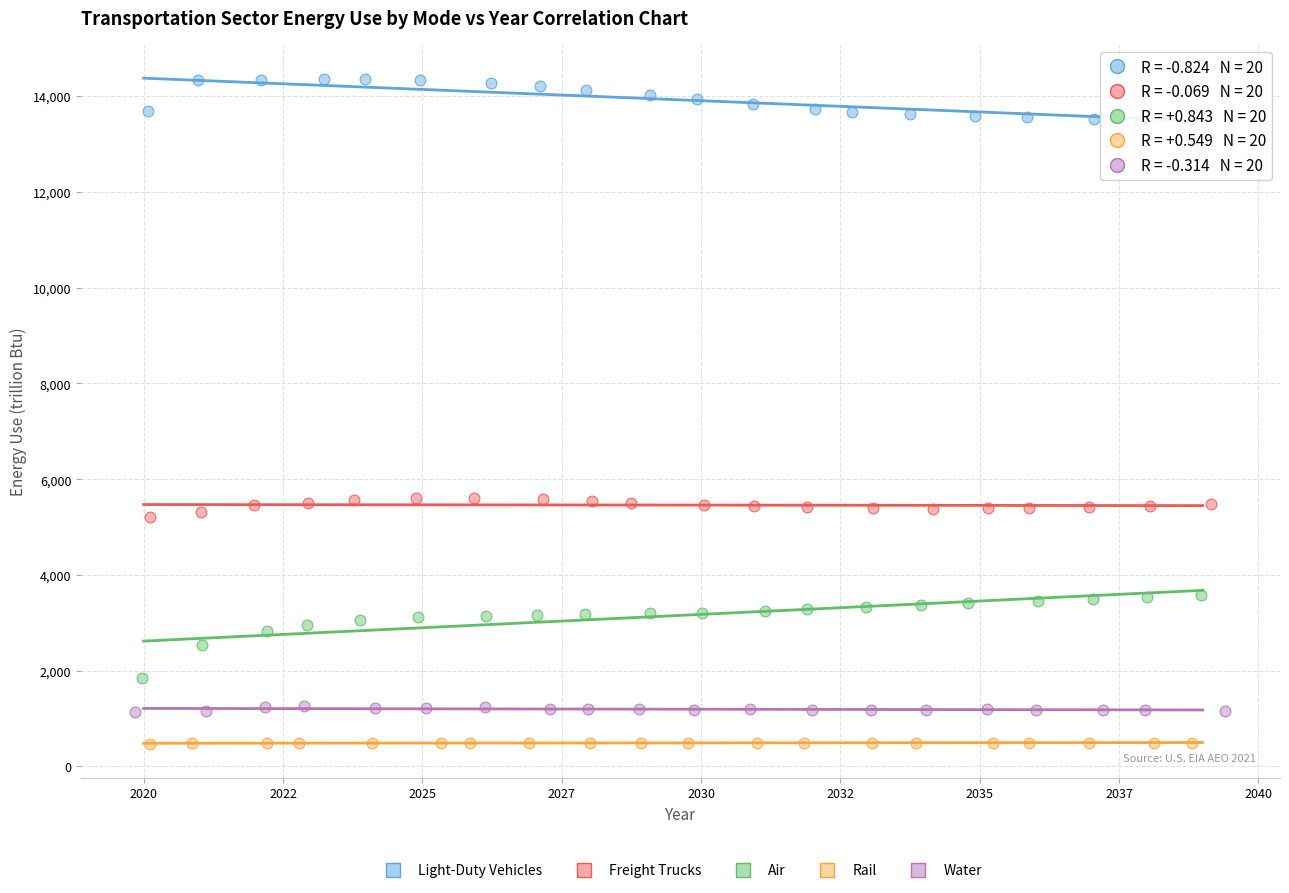

Which series has the widest spread of Y values?

Air